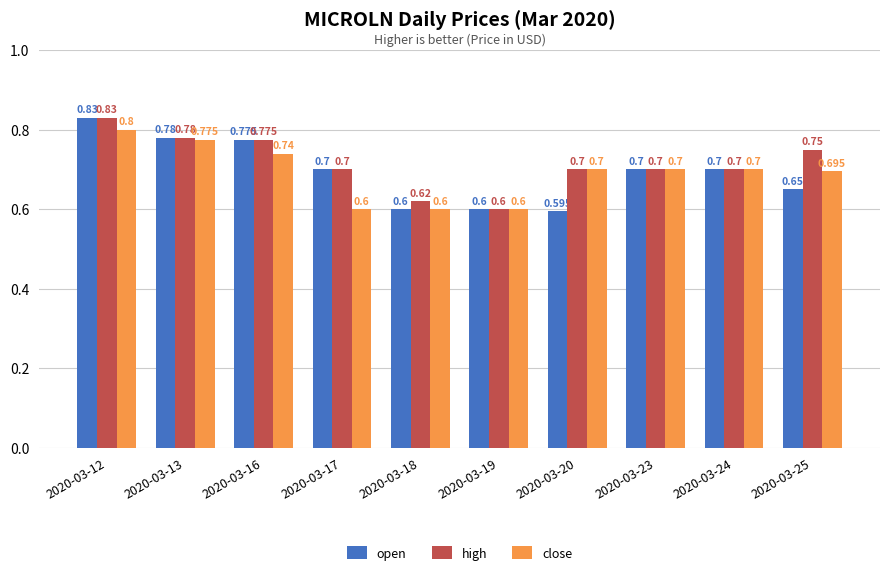

The high series shows 1.1 at 2020-03-12. True or false?

False